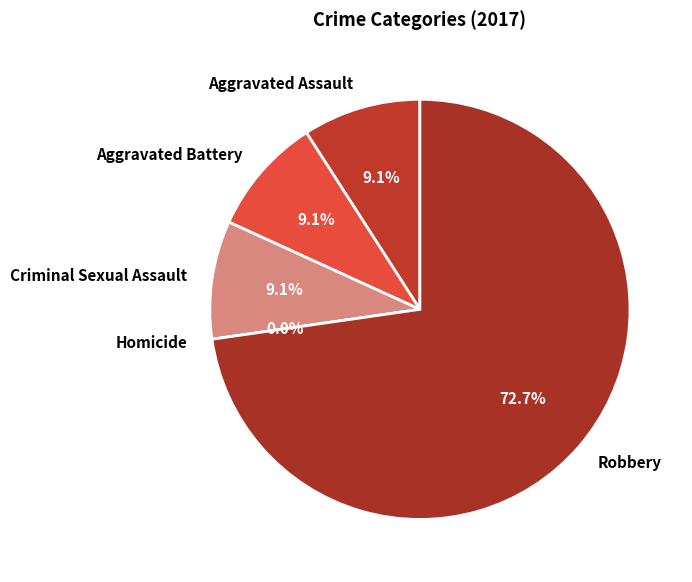

Approximately how many times larger is the value at Robbery compared to Aggravated Battery?

8.0